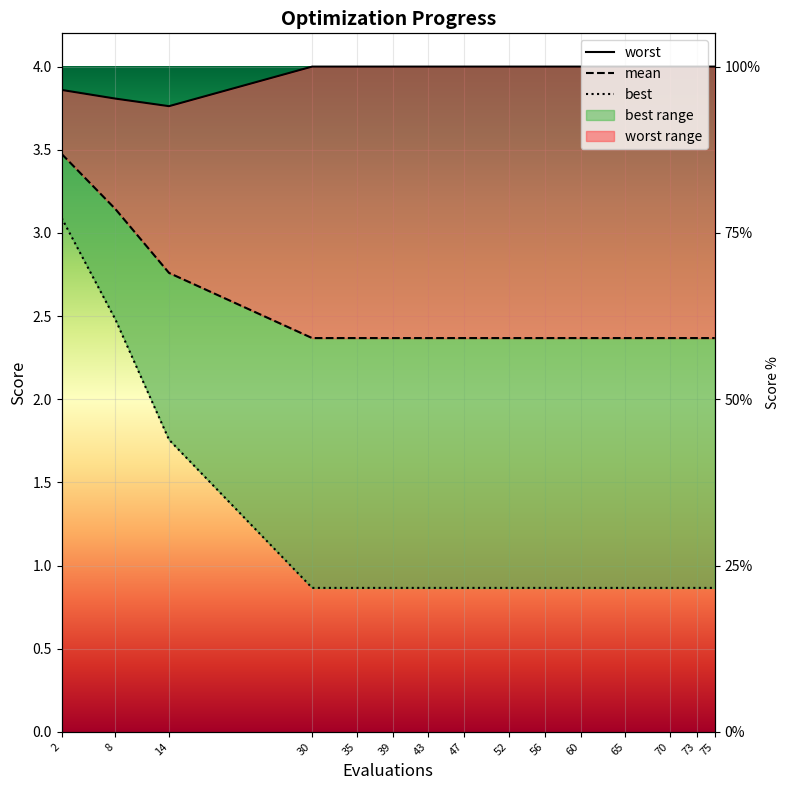

At which label is mean closest to 2?

30